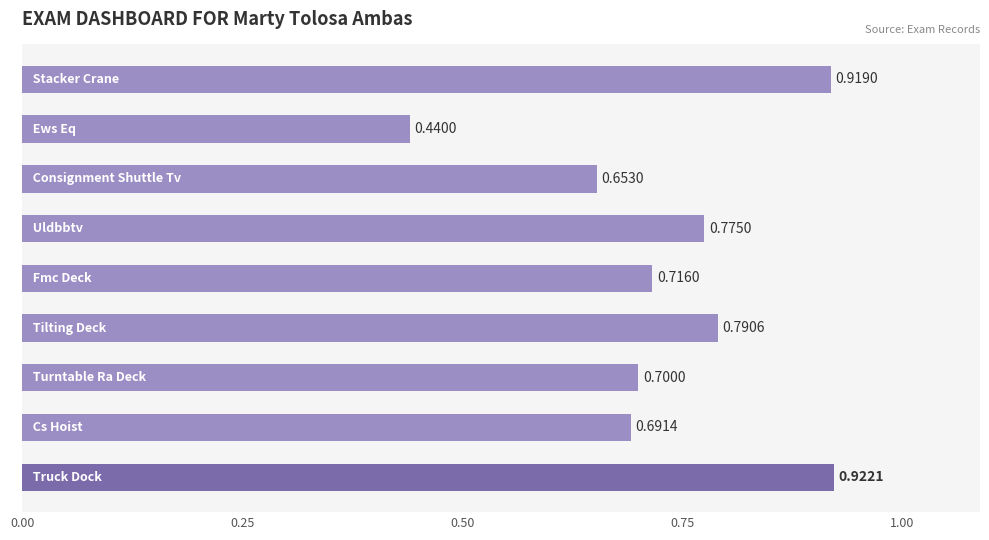

What is the difference between the second highest and minimum values?

0.5